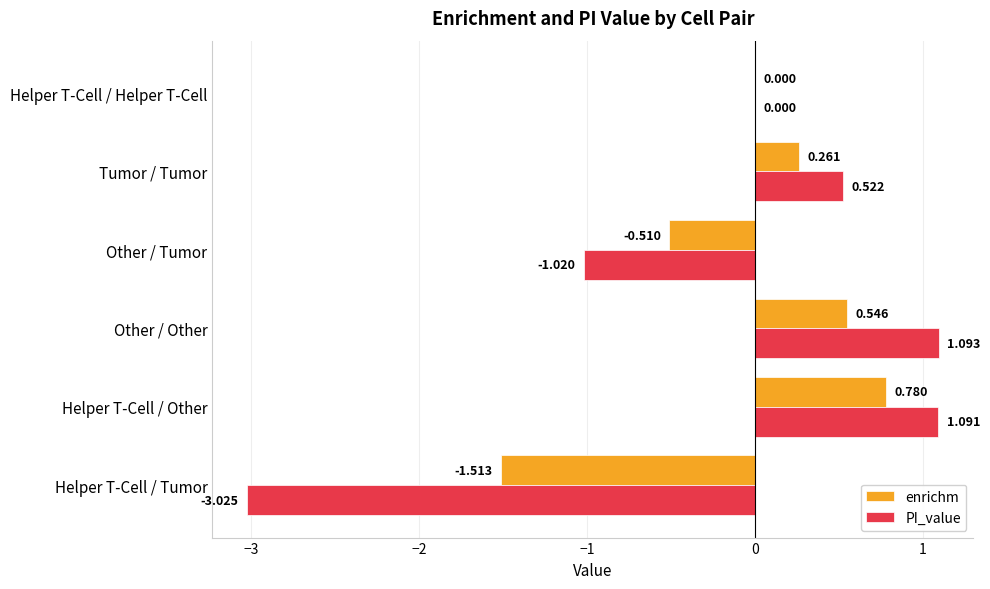

At which label is enrichm closest to 0?

Helper T-Cell / Helper T-Cell